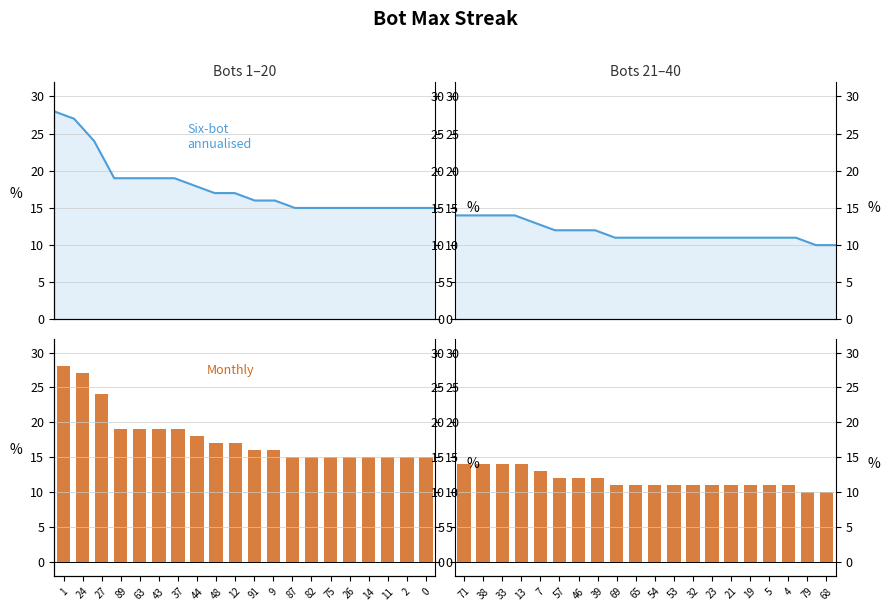

What is the value of the Six-bot annualised bar at the 11th from the left?

16